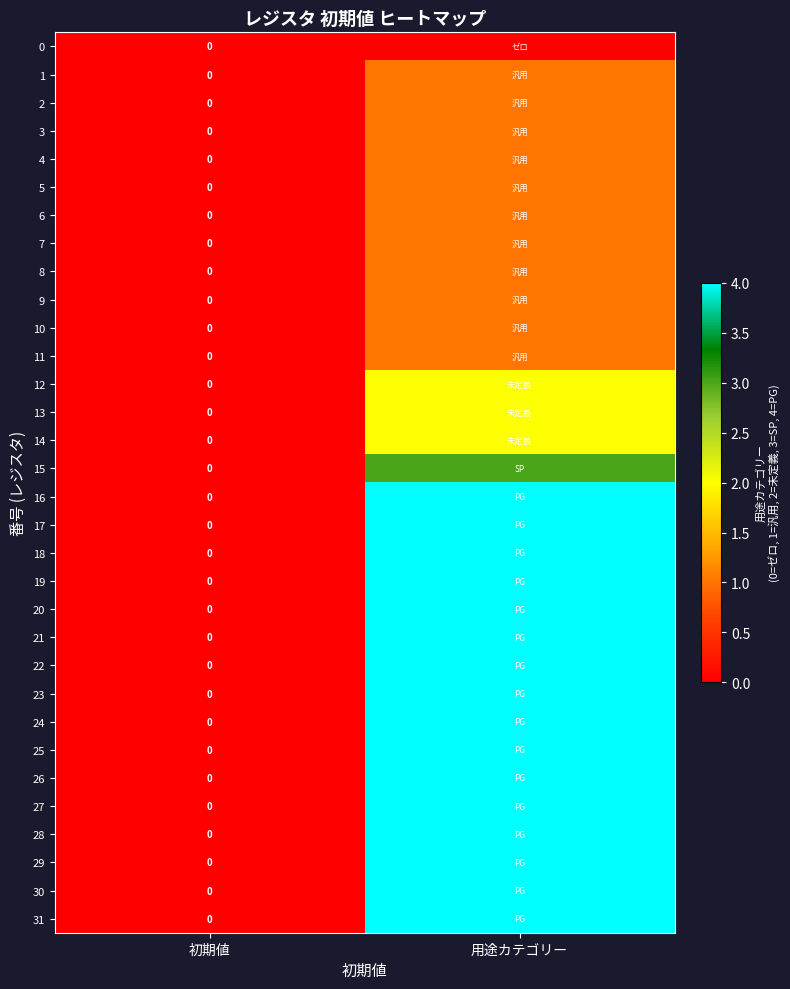

Which series has the widest spread of values?

16